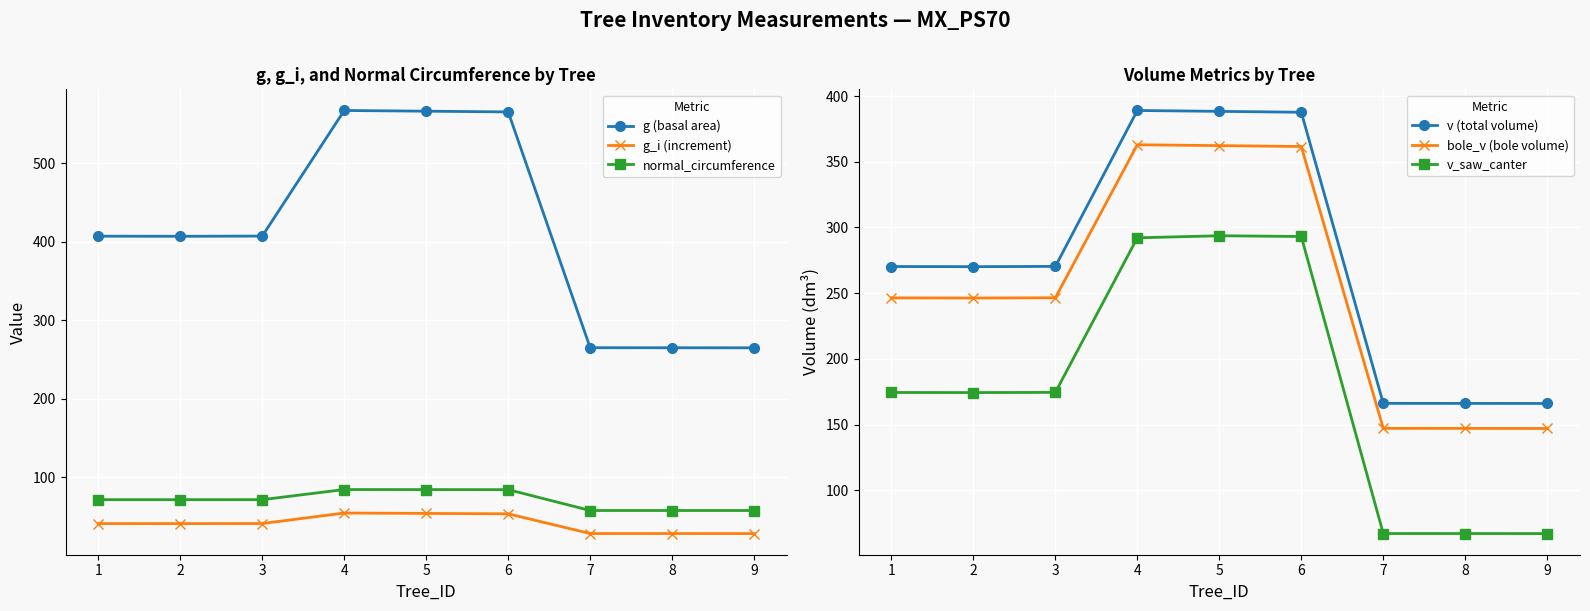

True or false: v_saw_canter and g_i (increment) intersect in this chart.

False